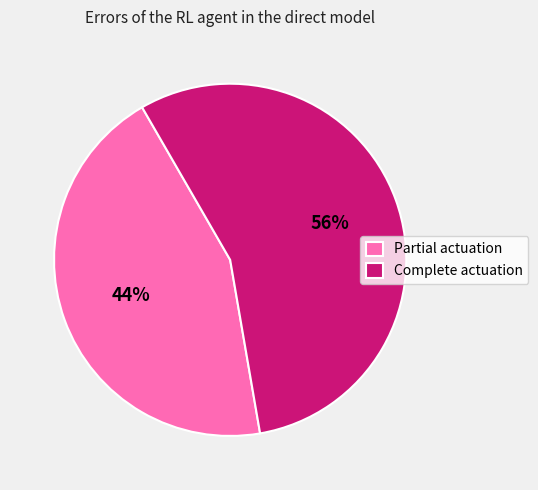

Which category has the biggest portion of the pie?

Complete actuation